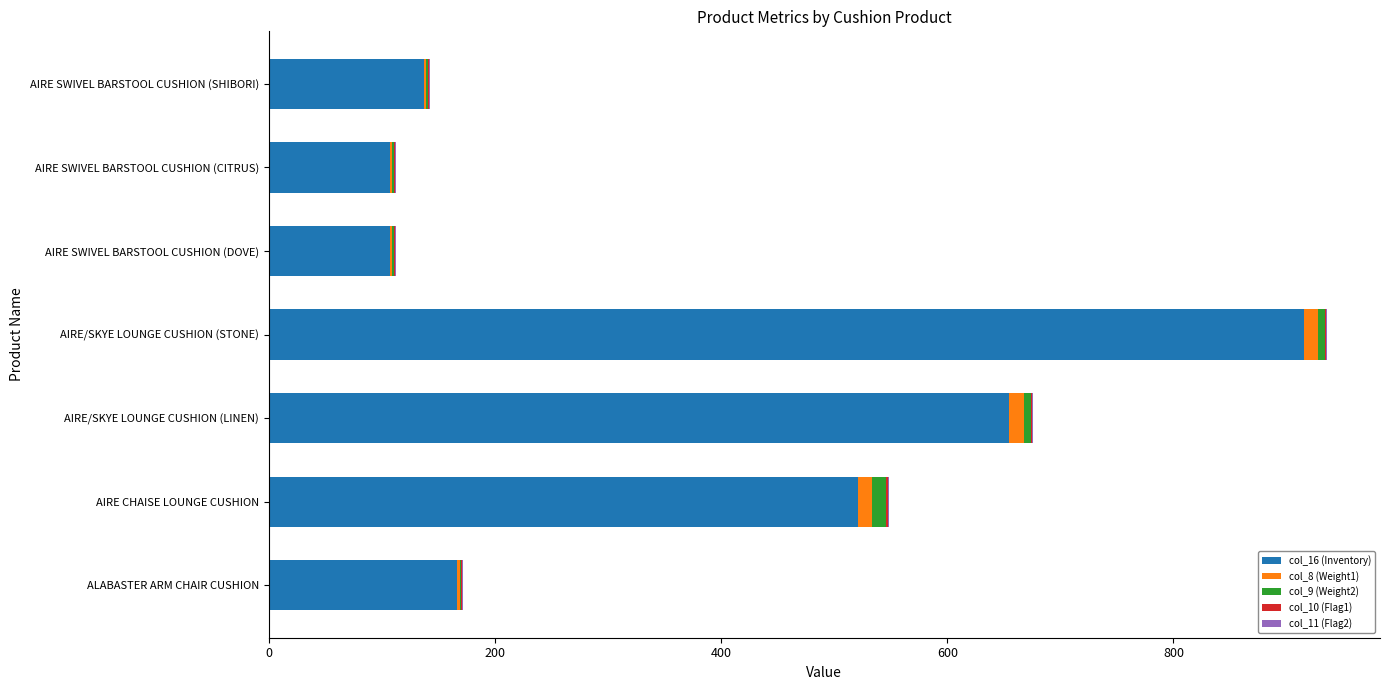

At which category is the sum across all series the highest?

AIRE/SKYE LOUNGE CUSHION (STONE)